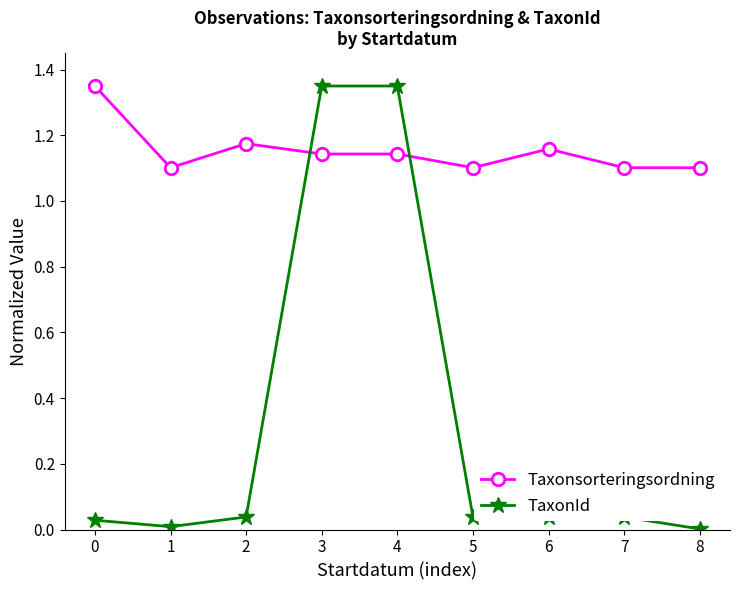

List the series in order of their overall mean, lowest first.

TaxonId, Taxonsorteringsordning